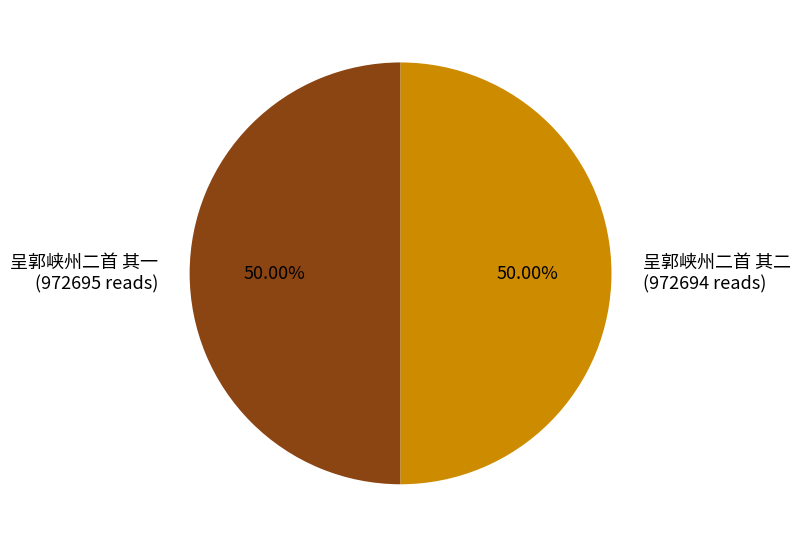

How many slices are in this pie chart?

2